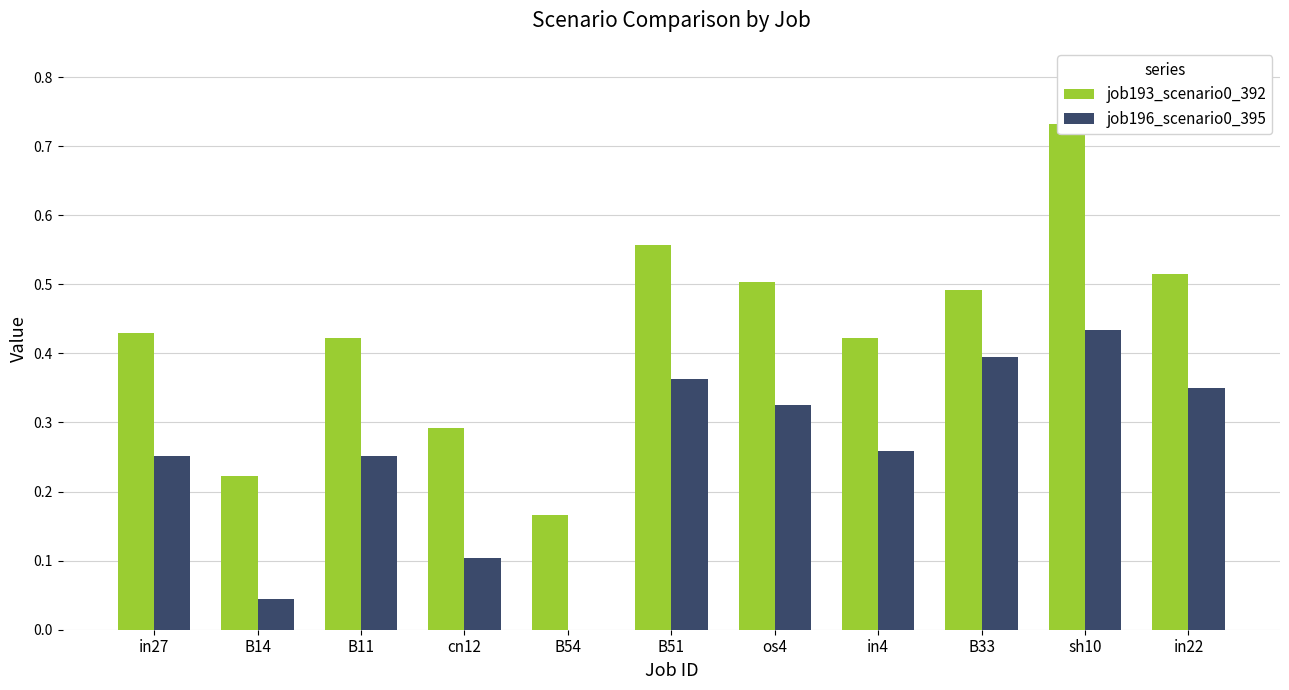

At which label is job196_scenario0_395 closest to 0?

B54